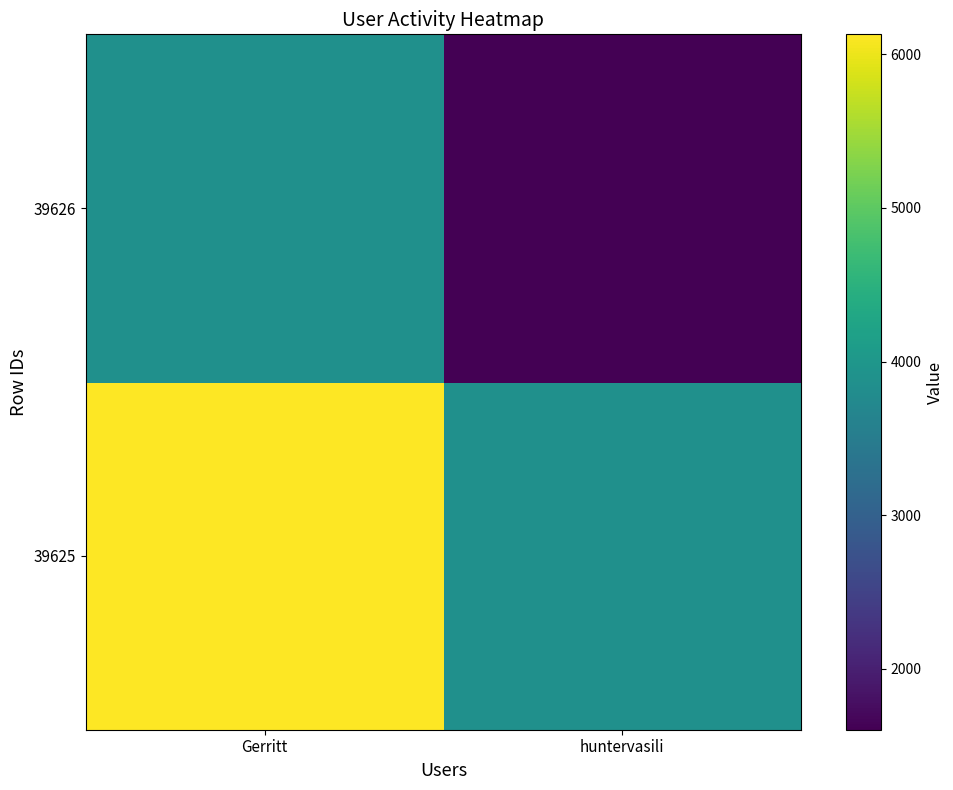

What is the spread (max minus min) of values at Gerritt?

2262.5